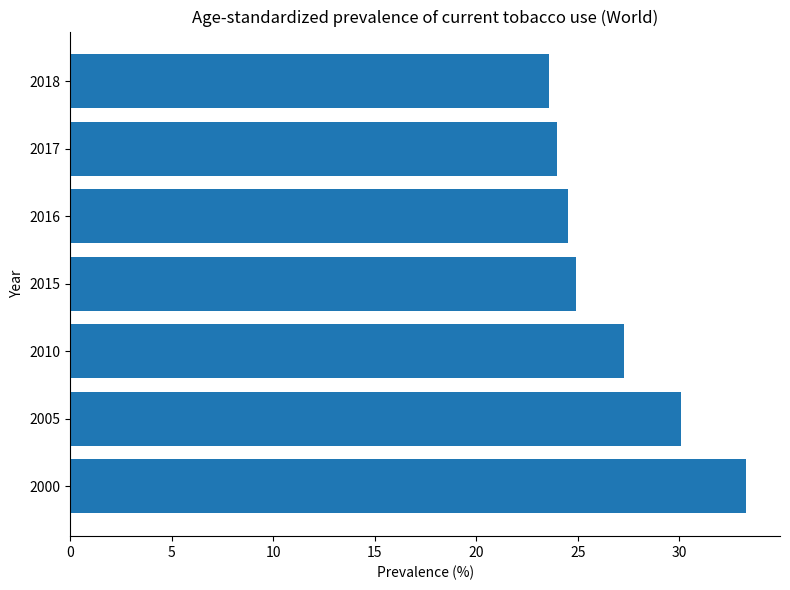

Reading bottom to top, what are all the values shown in this chart?

2000=33.3	2005=30.1	2010=27.3	2015=24.9	2016=24.5	2017=24.0	2018=23.6